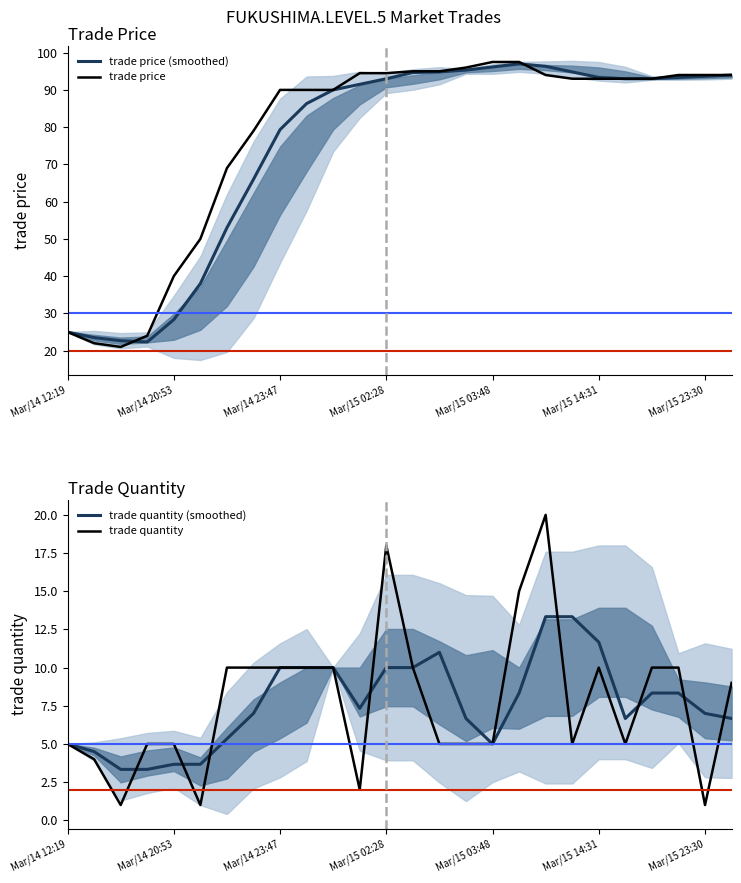

What is the label of the 11th point from the right?

15